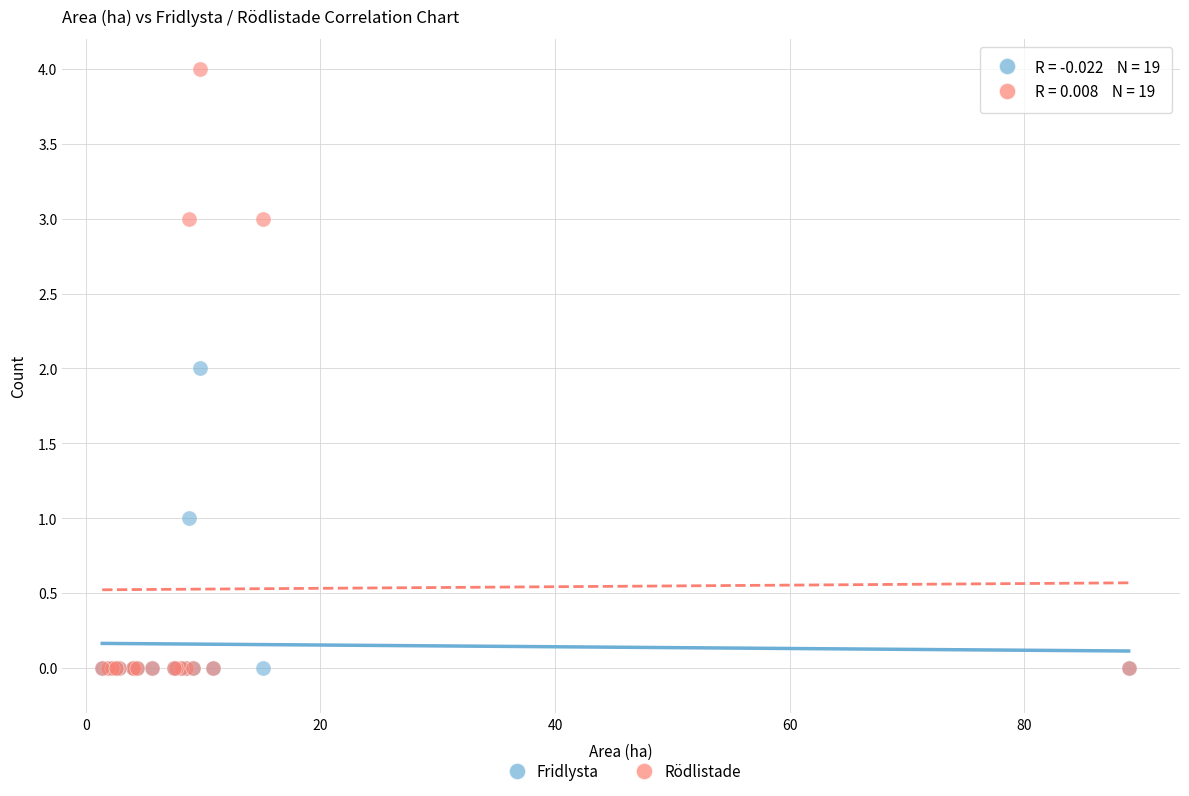

Which series has the widest spread of Y values?

Rödlistade